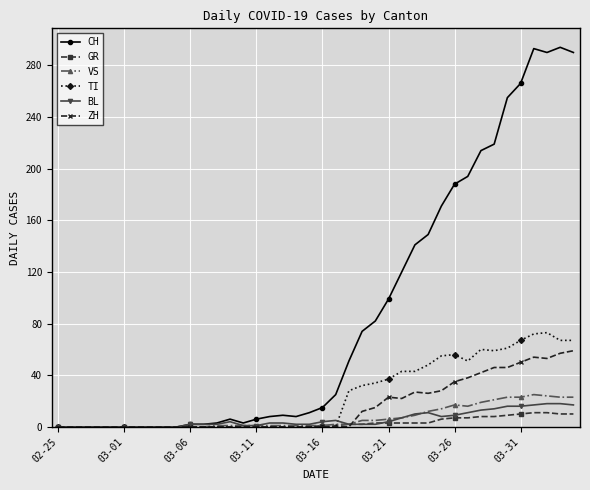

Which series has the largest total across all categories?

CH